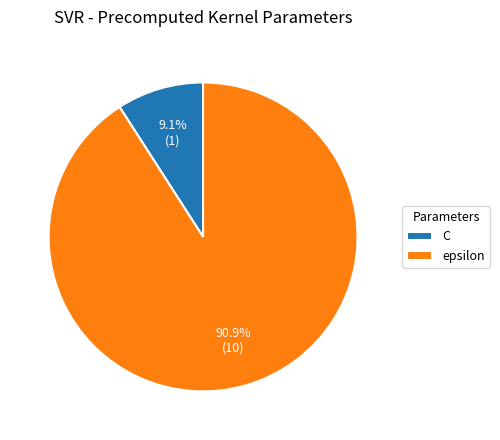

How many slices are in this pie chart?

2